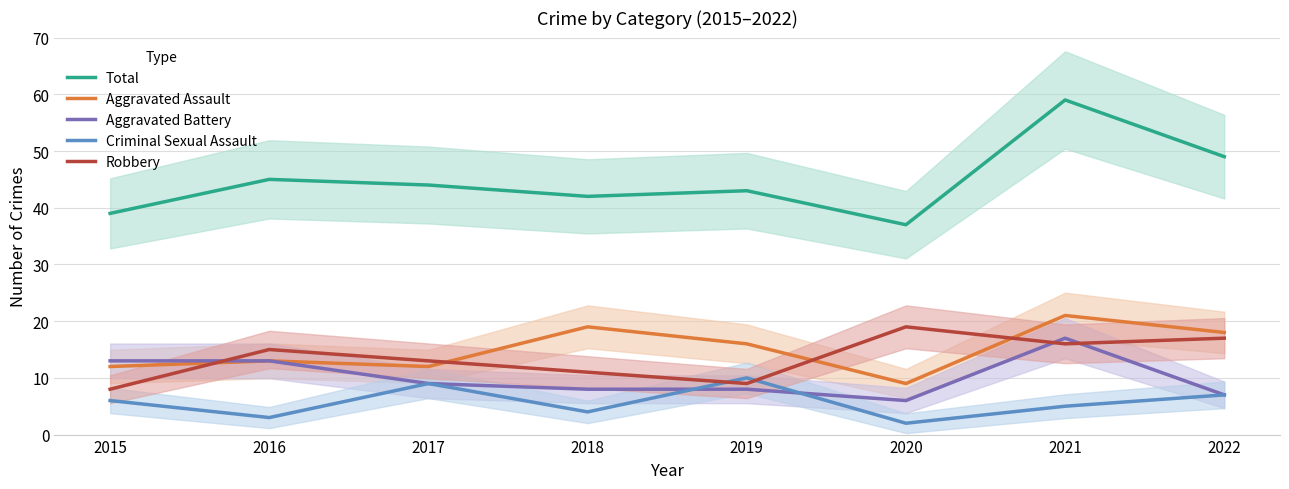

What is the value of the Robbery point at the 2nd from the left?

15